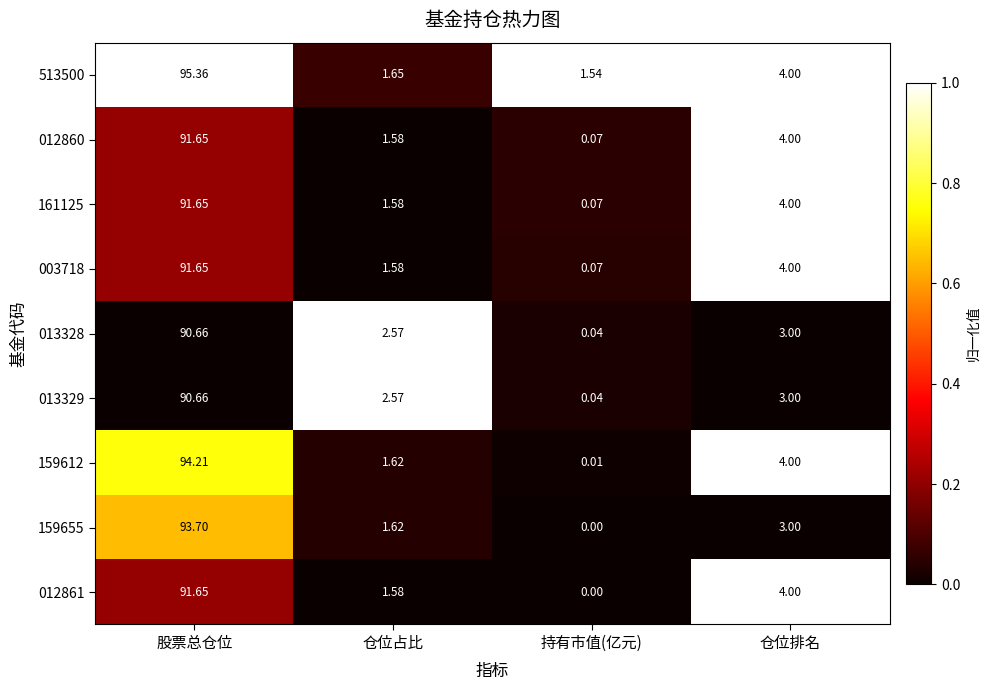

Where is 013329 nearest to the value 45?

仓位排名